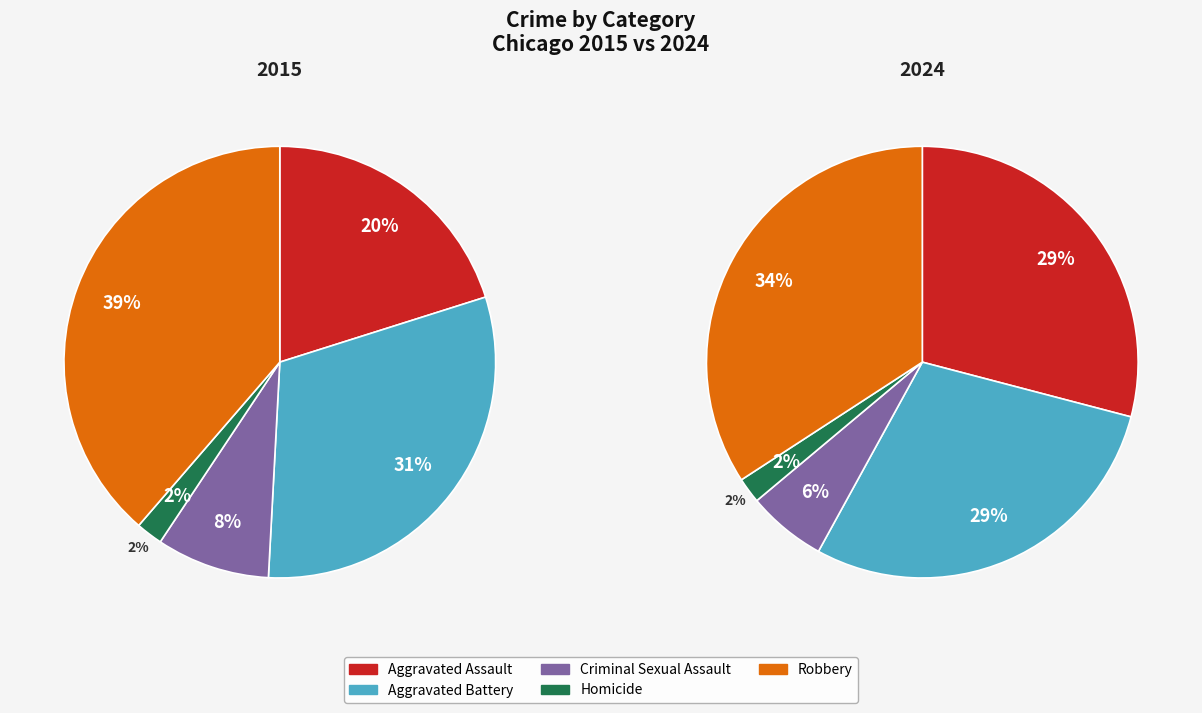

What percentage do Aggravated Assault and Homicide together represent?

22.1%